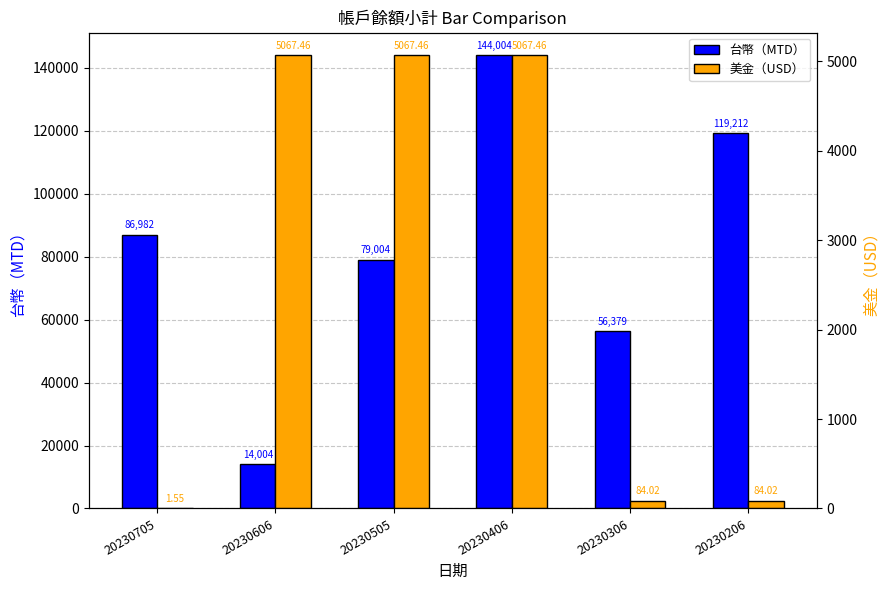

What are all the series names shown in the legend?

台幣（MTD）, 美金（USD）